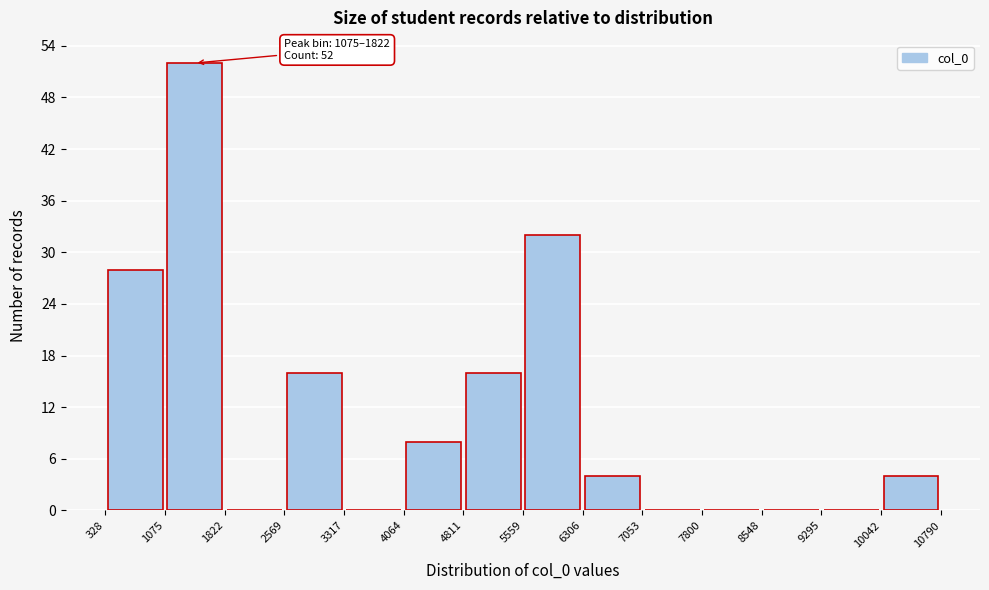

Over which range of the x-axis is the bar tallest?

1075 to 1822